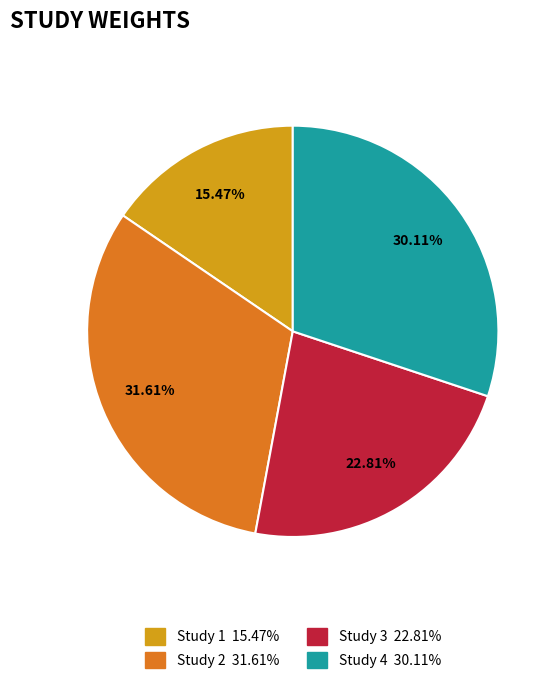

Is there a majority slice in this chart?

No